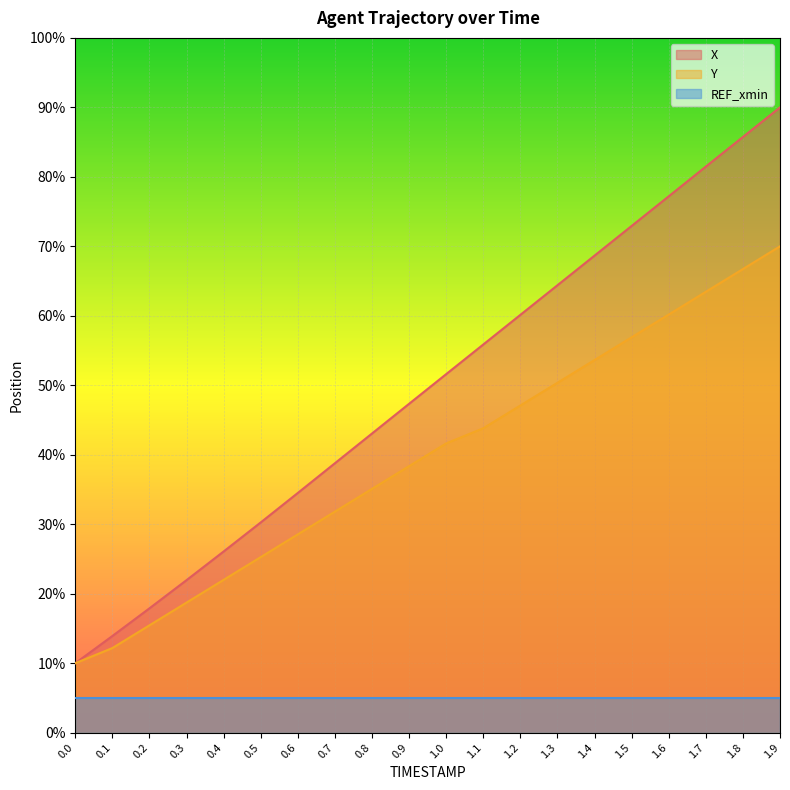

Between 0.8 and 1.9, which series saw the biggest shift?

X